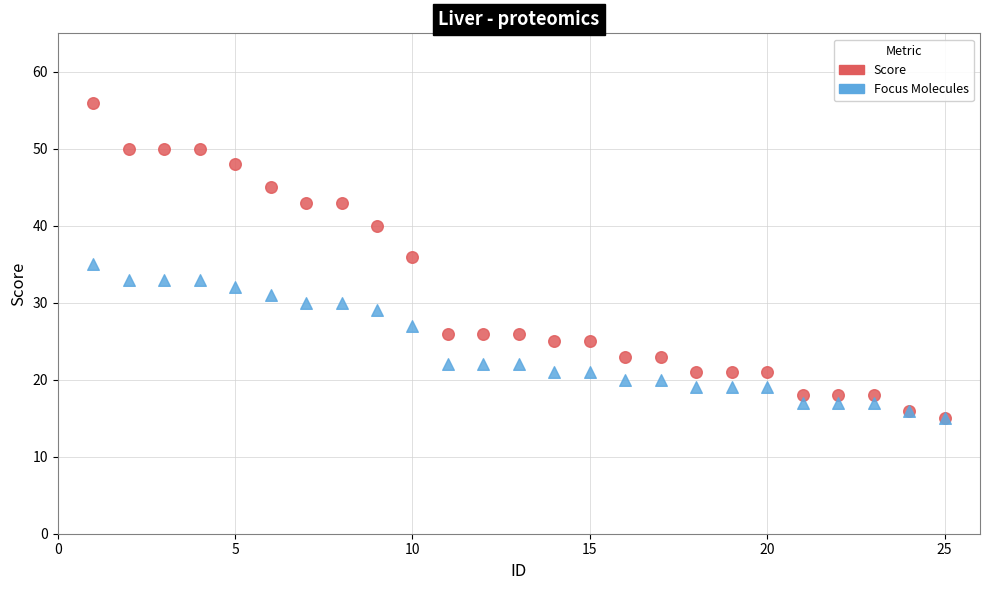

What are all the series names shown in the legend?

Score, Focus Molecules